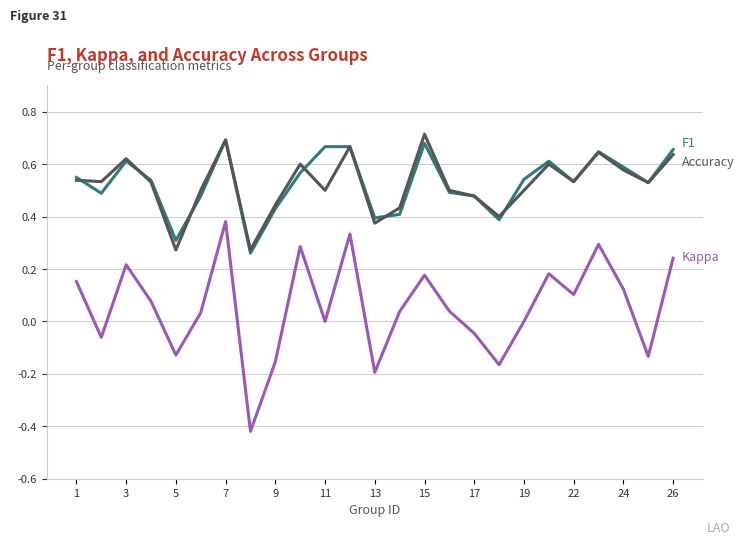

At which category is the sum across all series the highest?

7